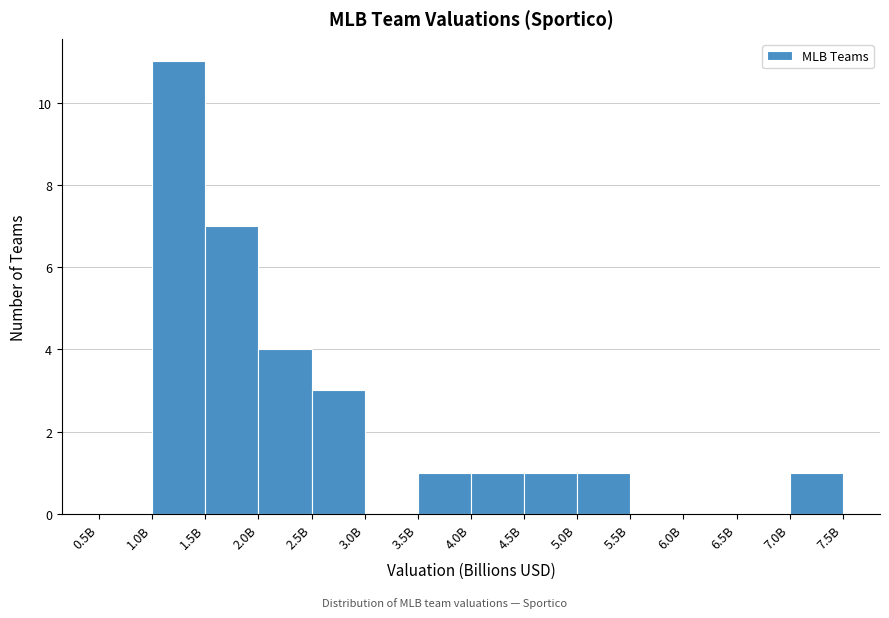

Reading right to left, list all the values displayed in this chart.

7.0B=1	6.5B=0	6.0B=0	5.5B=0	5.0B=1	4.5B=1	4.0B=1	3.5B=1	3.0B=0	2.5B=3	2.0B=4	1.5B=7	1.0B=11	0.5B=0